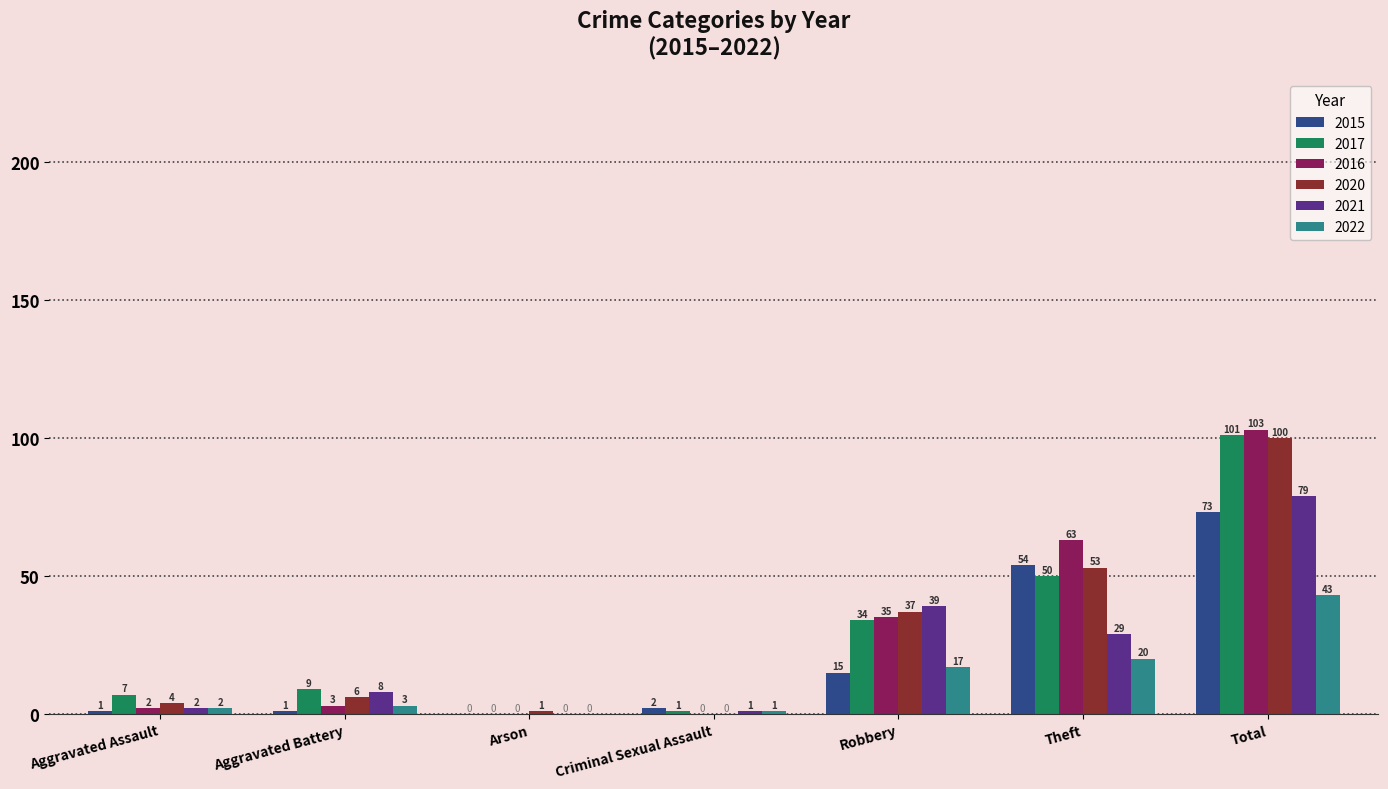

At which category is the sum across all series the highest?

Total